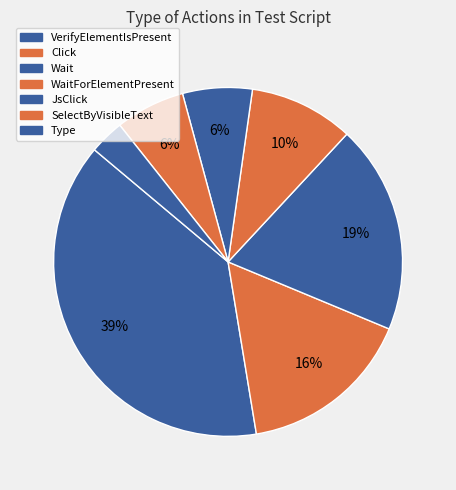

How many slices are in this pie chart?

7